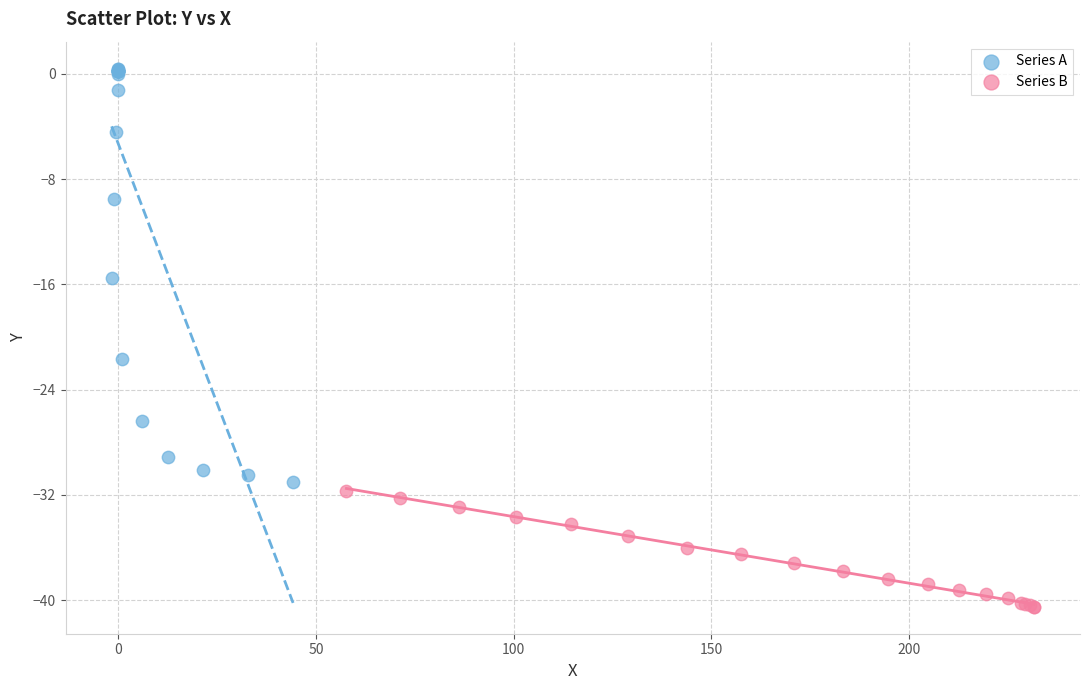

Which series has the widest spread of Y values?

Series A